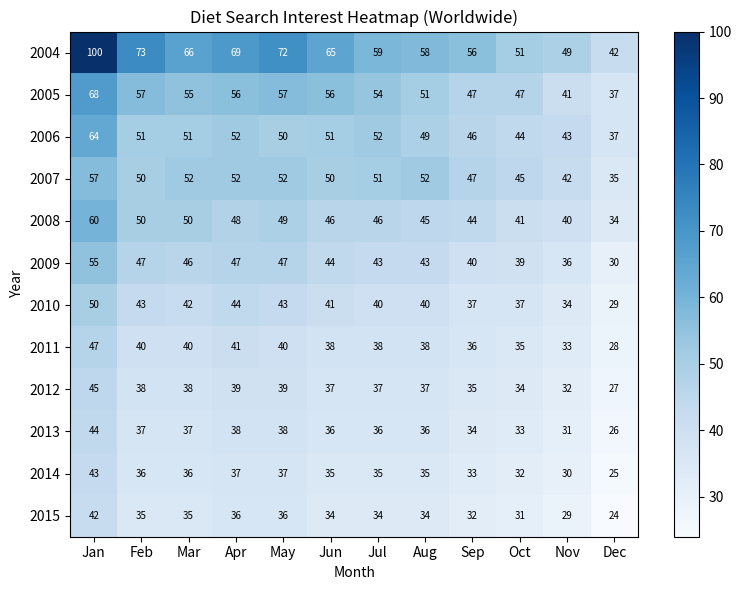

What is the average value of the 2010 series?

40